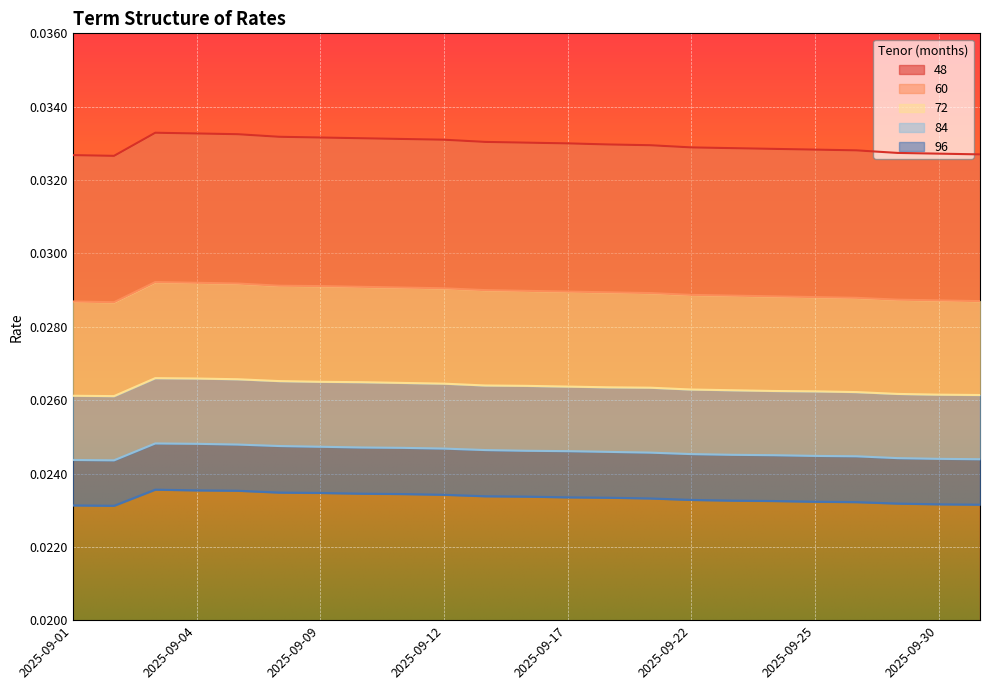

Is the value of 60 at 2025-09-30 greater than the value of 84 at 2025-09-02?

Yes